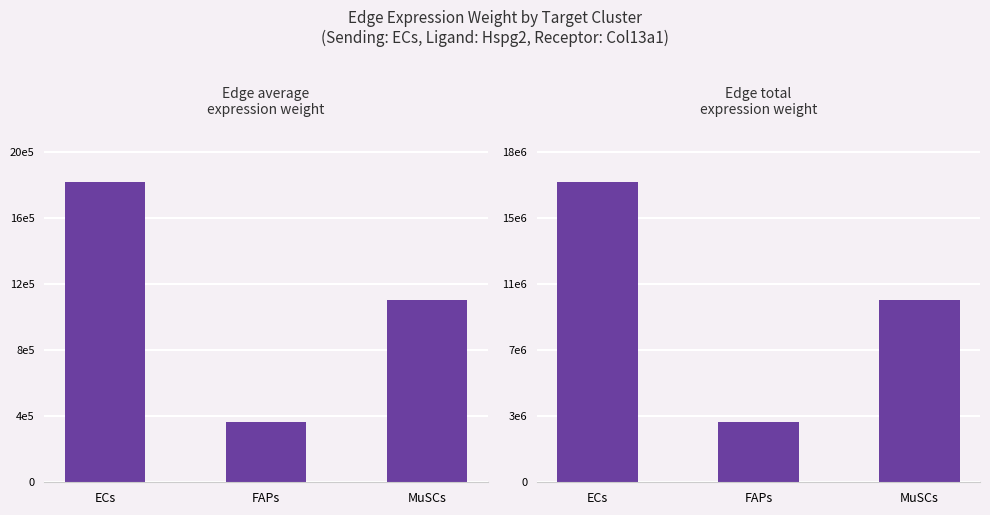

What is the difference between the Edge average expression weight values at FAPs and ECs?

1516082.4